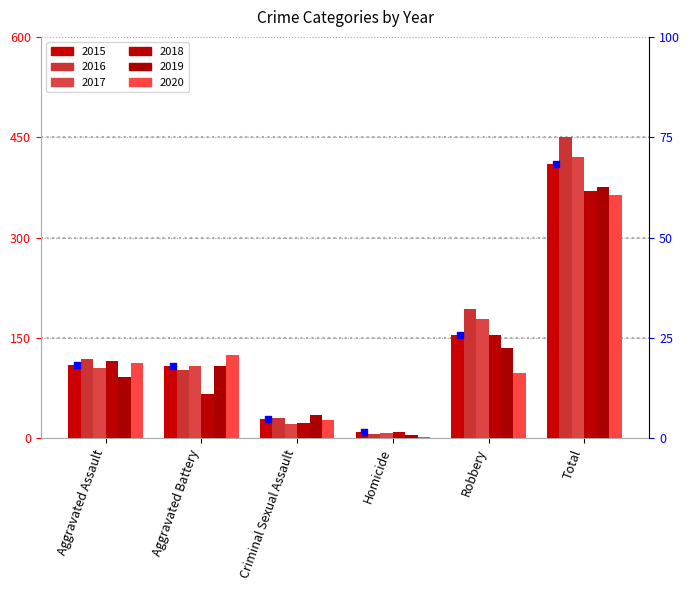

What is the ratio of the value at Aggravated Assault to the value at Total?

0.3